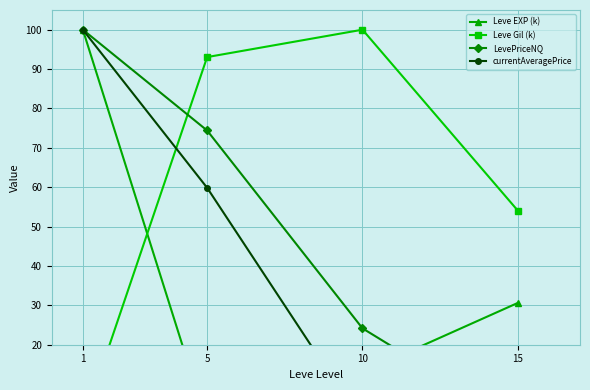

Reading left to right, what are all the values shown in this chart?

Leve EXP (k): 100.0	0.0	13.0	30.6
Leve Gil (k): 0.0	93.0	100.0	54.0
LevePriceNQ: 100.0	74.4	24.2	0.0
currentAveragePrice: 100.0	59.8	0.0	3.5